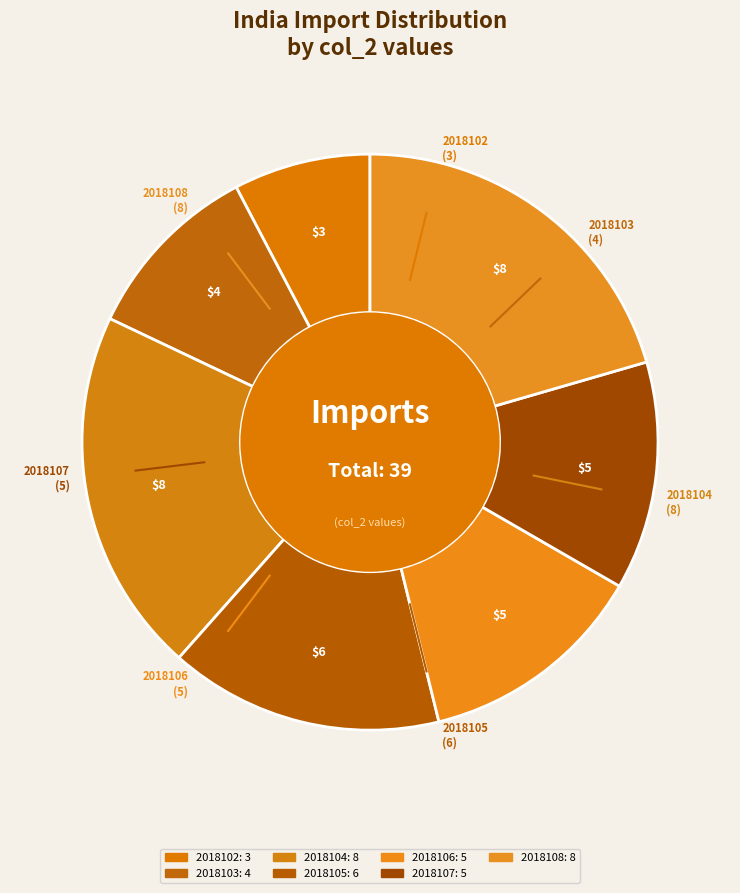

Does 2018104 account for over 50% of the chart?

No